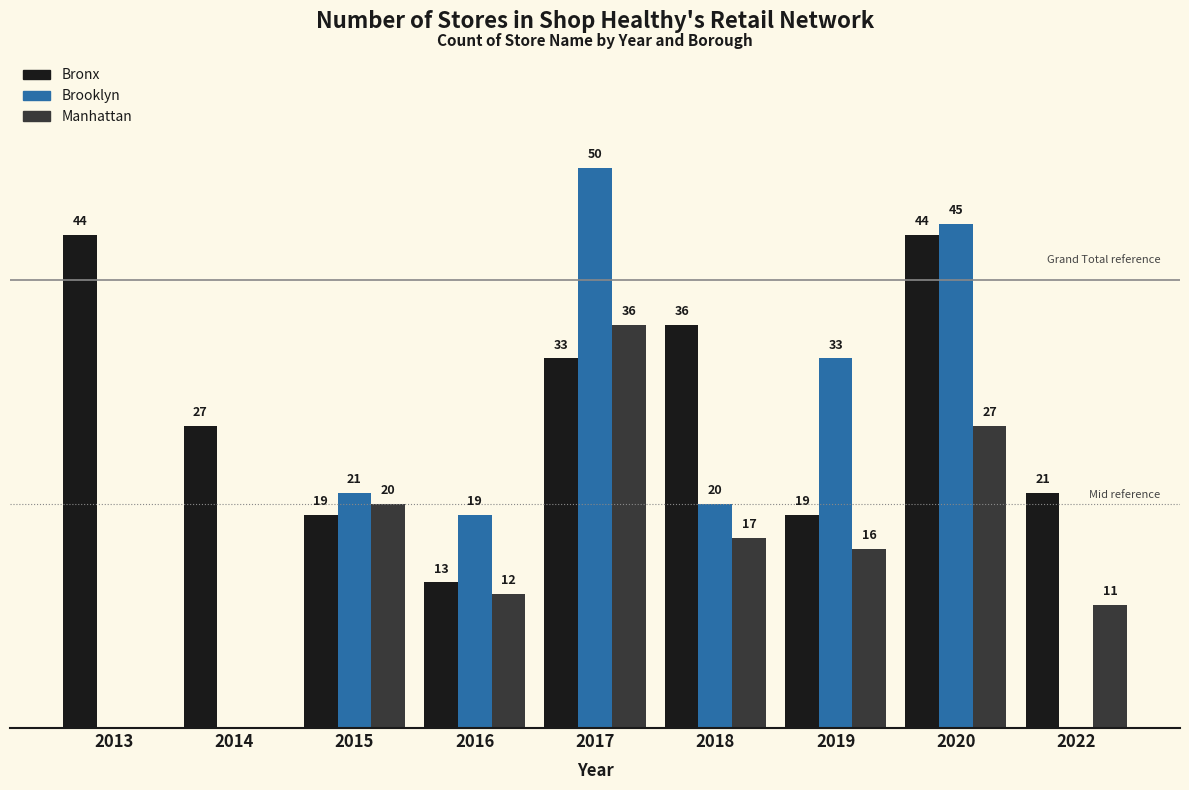

Which series has the largest total across all categories?

Bronx